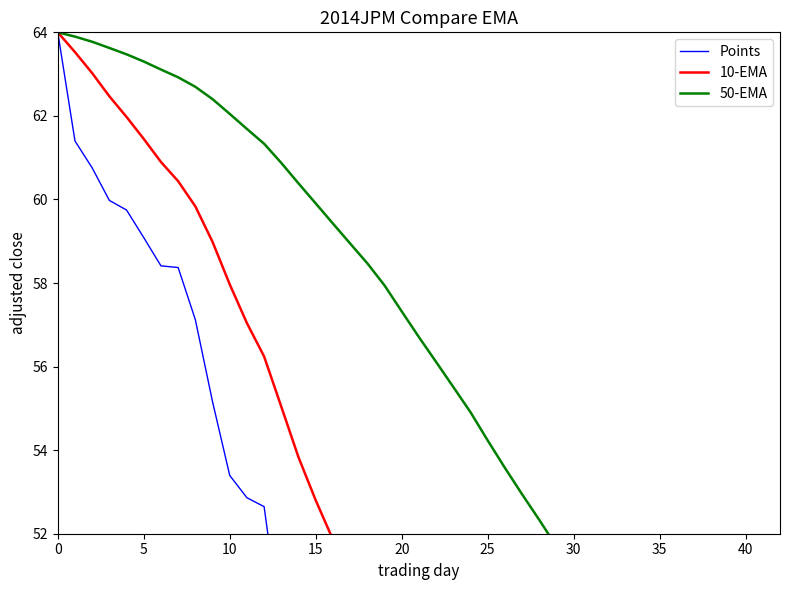

What is the difference between the highest and lowest values at 25?

4.2